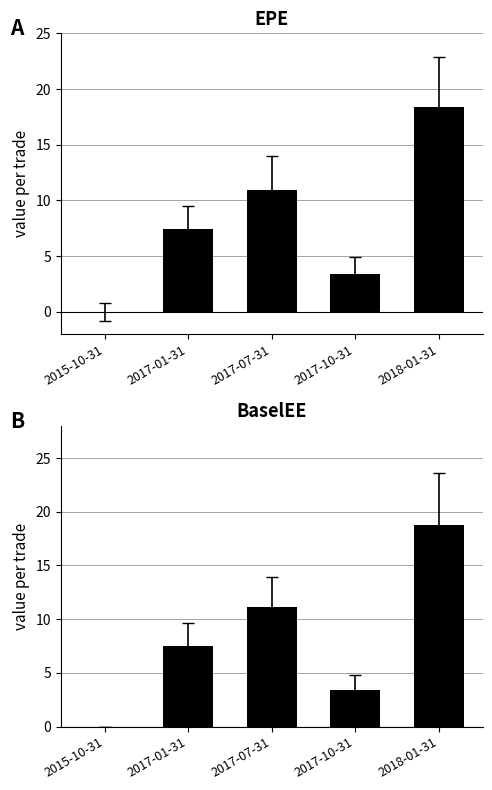

What is the label of the 5th bar from the left?

2018-01-31